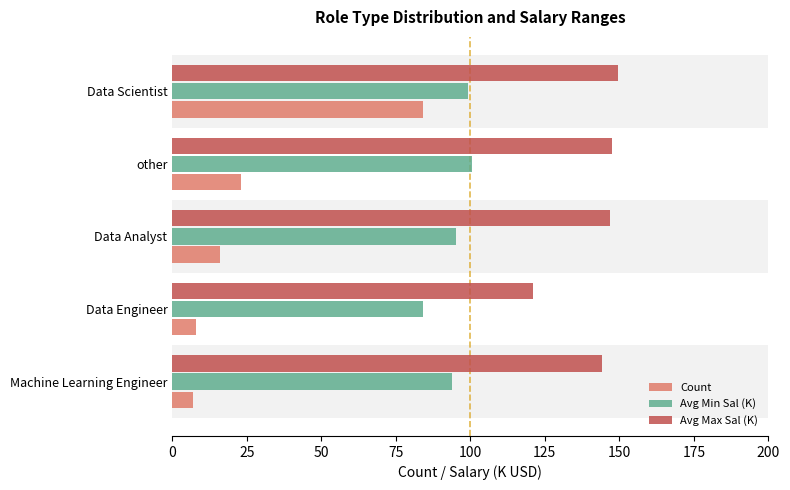

Is it true that Count equals 36.3 at other?

False